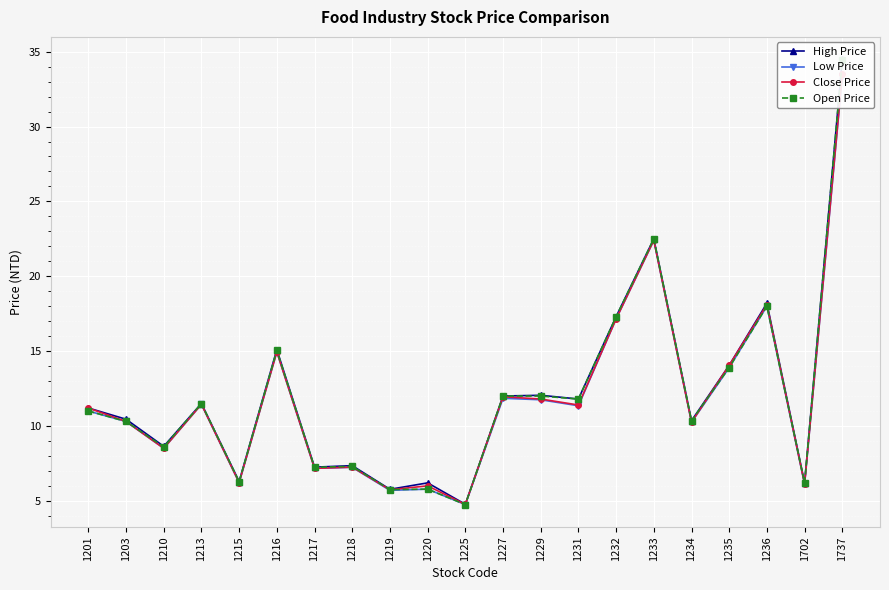

Reading right to left, list all the values displayed in this chart.

High Price: 34.5	6.2	18.2	14.1	10.3	22.5	17.3	11.8	12.1	12.0	4.8	6.2	5.8	7.3	7.2	15.1	6.3	11.5	8.6	10.4	11.2
Low Price: 33.4	6.1	18.0	13.9	10.2	22.4	17.1	11.3	11.8	11.8	4.8	5.8	5.7	7.2	7.2	14.9	6.2	11.4	8.5	10.3	11.0
Close Price: 33.5	6.1	18.1	14.1	10.2	22.4	17.1	11.4	11.8	11.9	4.8	6.0	5.7	7.2	7.2	14.9	6.2	11.4	8.5	10.3	11.2
Open Price: 34.5	6.2	18.0	13.9	10.3	22.5	17.3	11.8	12.0	12.0	4.8	5.8	5.8	7.3	7.2	15.1	6.3	11.5	8.6	10.3	11.0